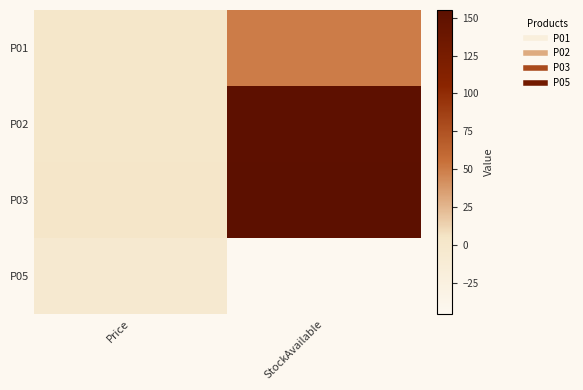

What is the smallest value displayed?

-45.0